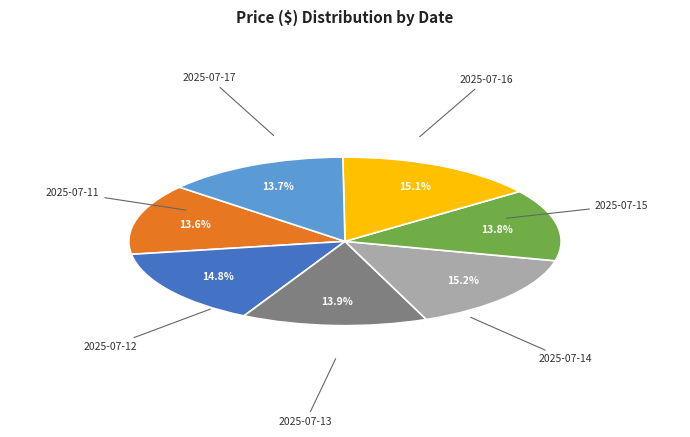

Is there a majority slice in this chart?

No